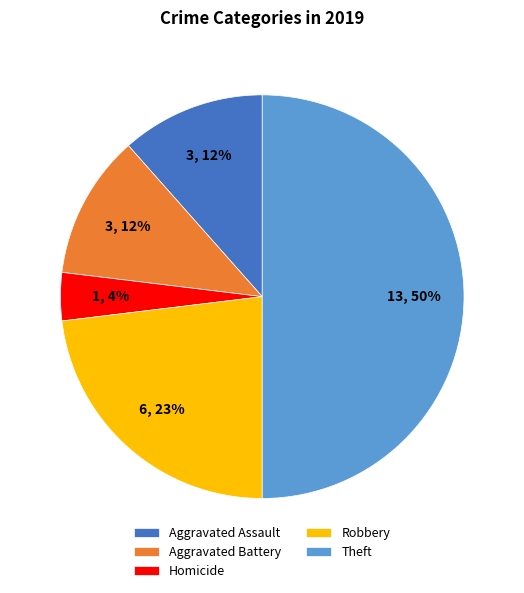

Is it true that Robbery is 31% of the pie?

False